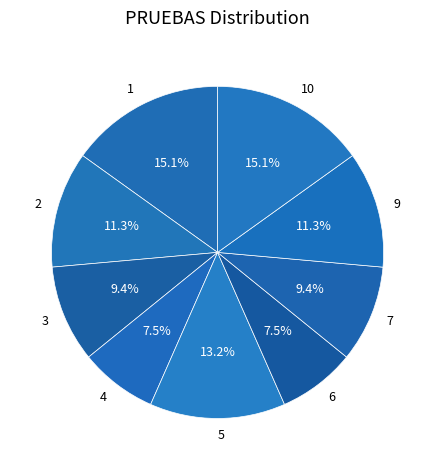

Is the sum of 1 and 7 greater than half?

No